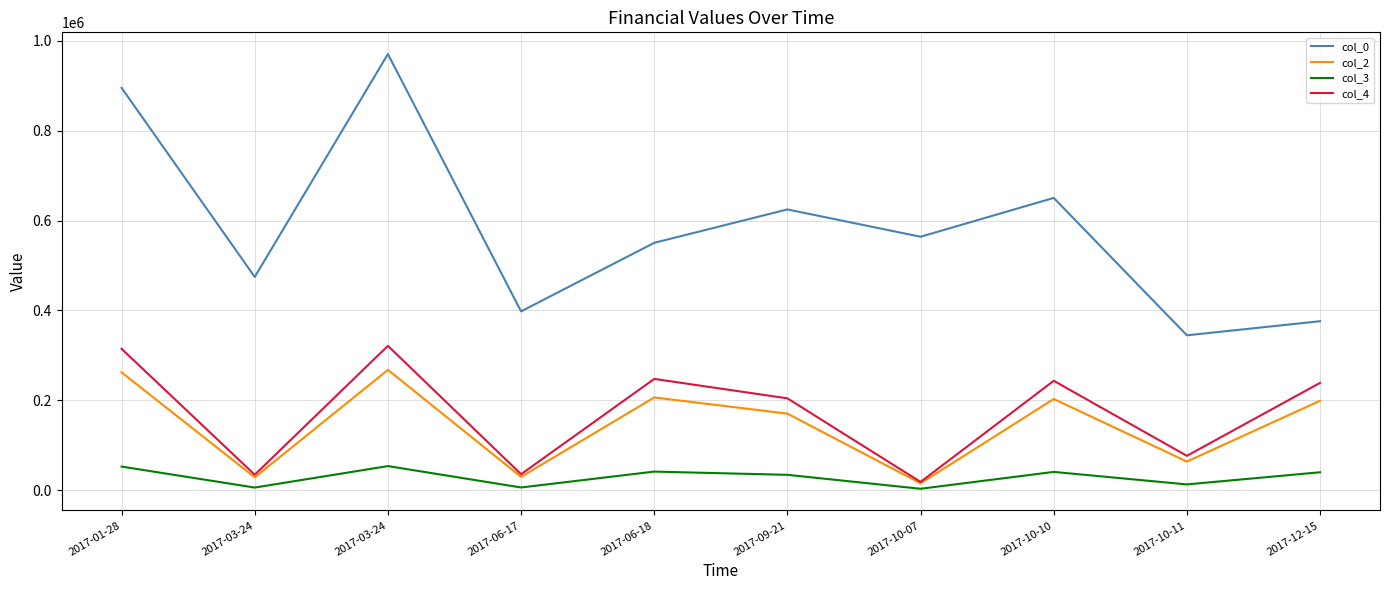

Is this an area chart (filled region under the line)?

No